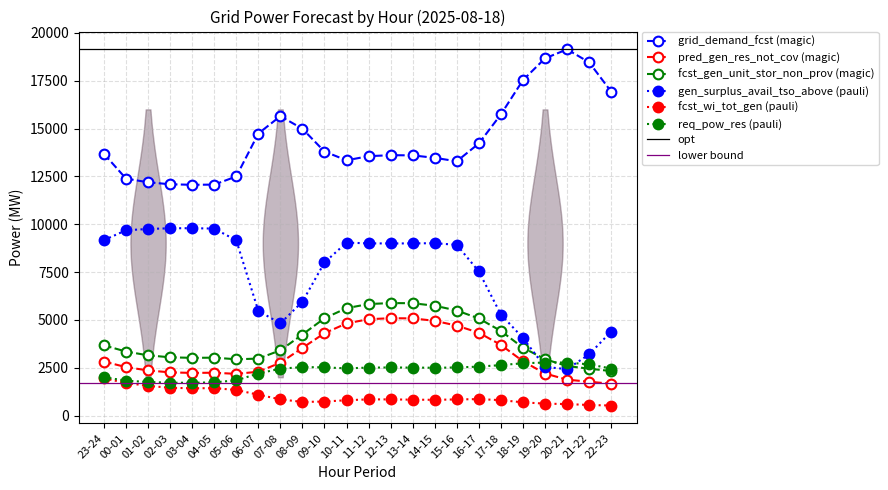

Between 12-13 and 19-20, which series saw the biggest shift?

gen_surplus_avail_tso_above